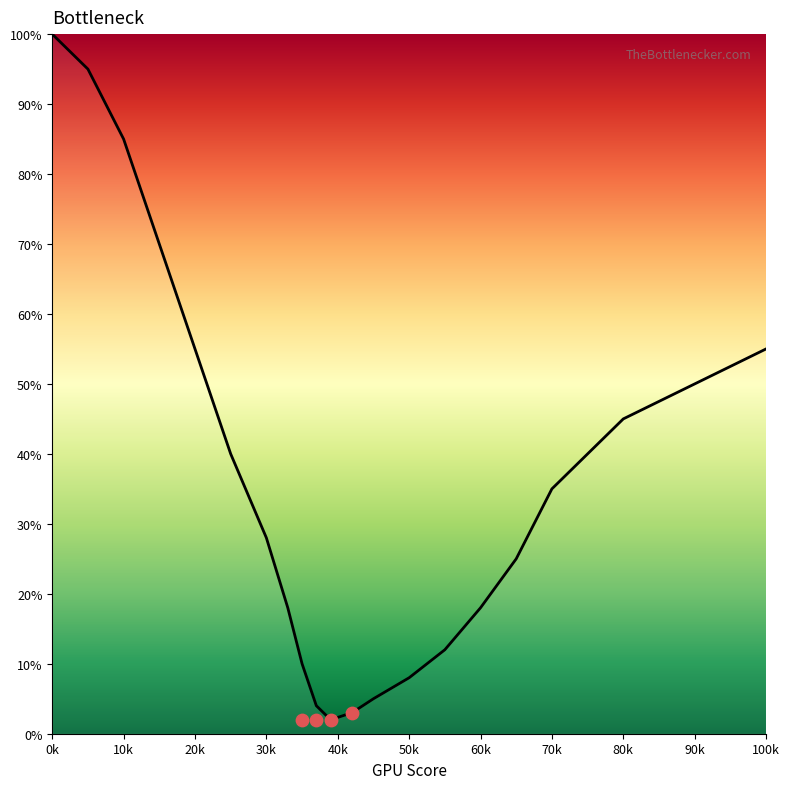

Which has a higher value, 5 or 45?

5